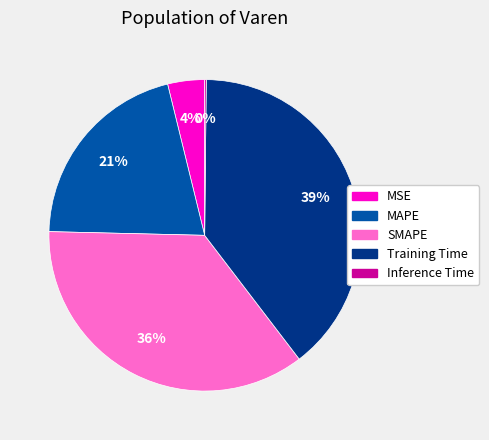

To the nearest percent, what is the average slice percentage?

20%